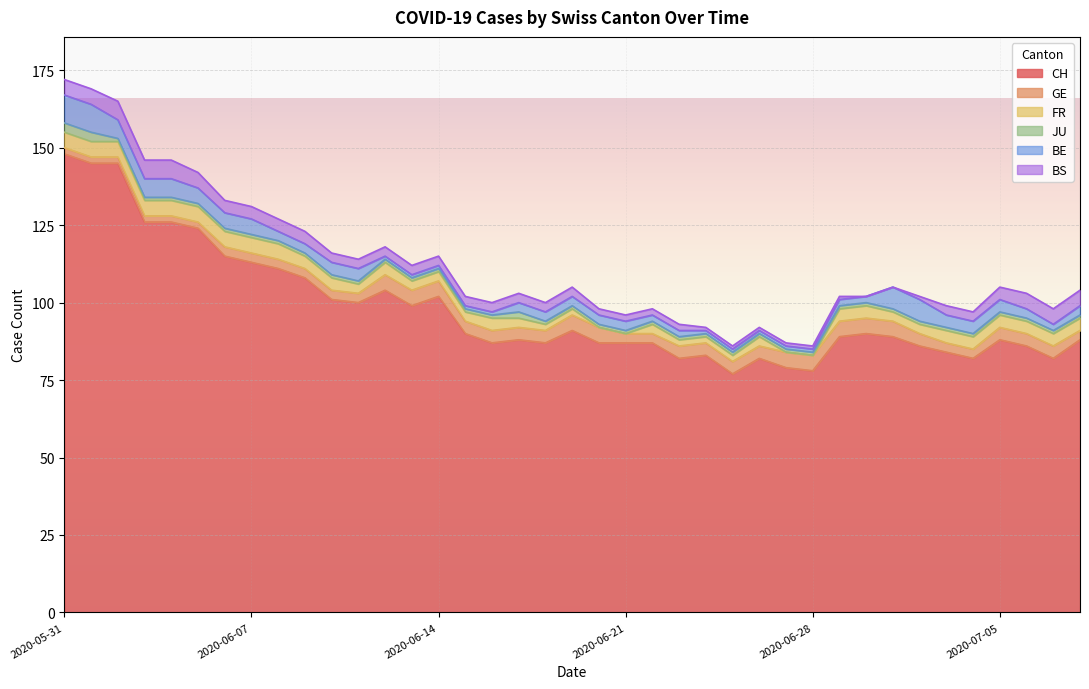

True or false: GE and CH cross at least once.

False